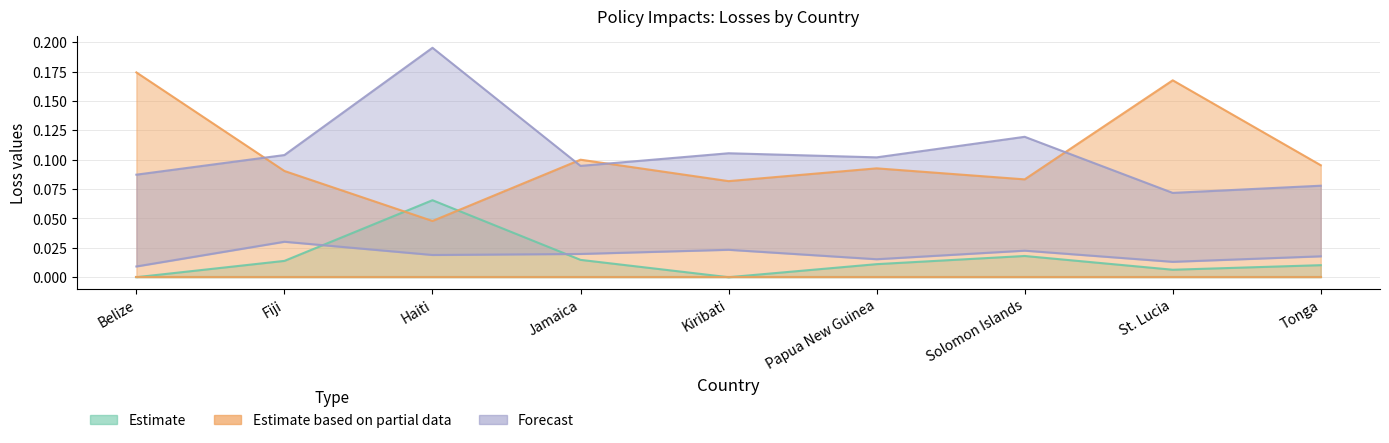

True or false: Asset losses (Reduce poor exposure) has more than 1 interior local peaks.

True